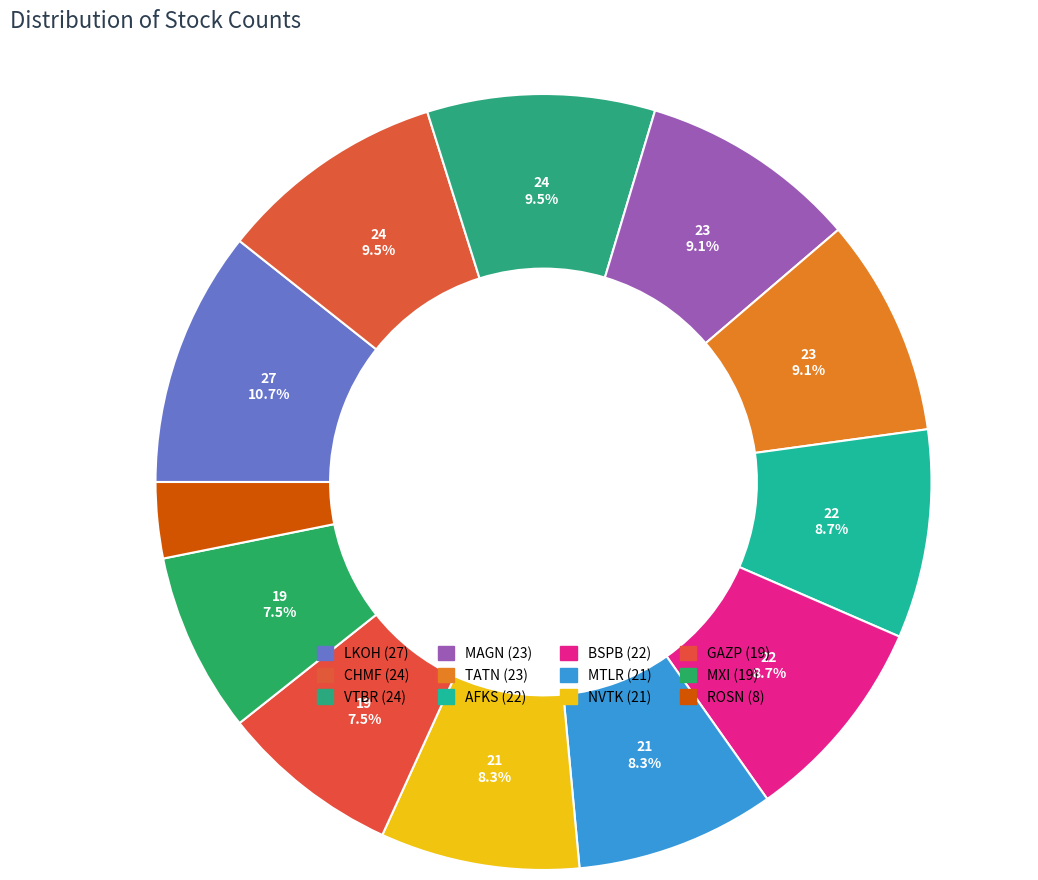

To the nearest percent, what is the combined percentage of VTBR and NVTK?

18%